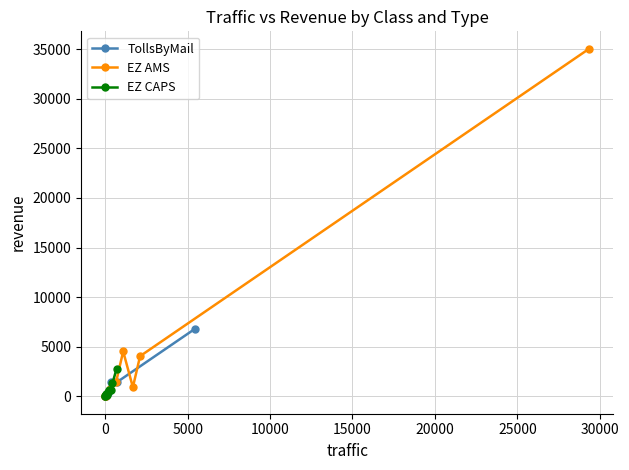

How many values in the TollsByMail series exceed 134?

5